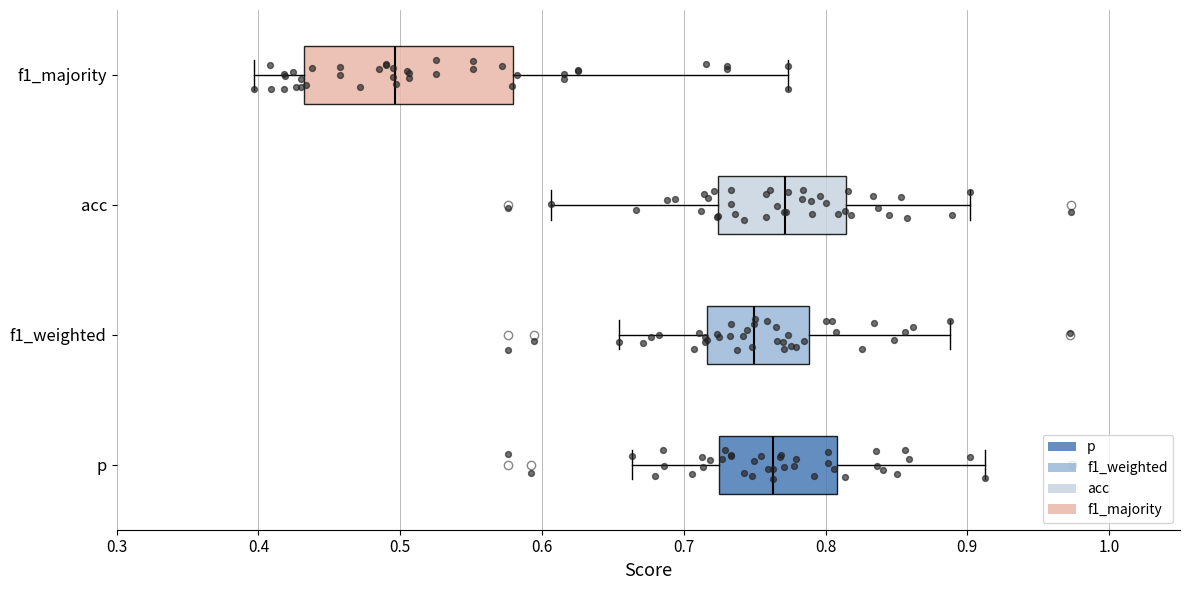

Where is the right edge of the box for p on the x-axis? The values are not printed on the chart, so give them approximately, as read against the axis.

0.81